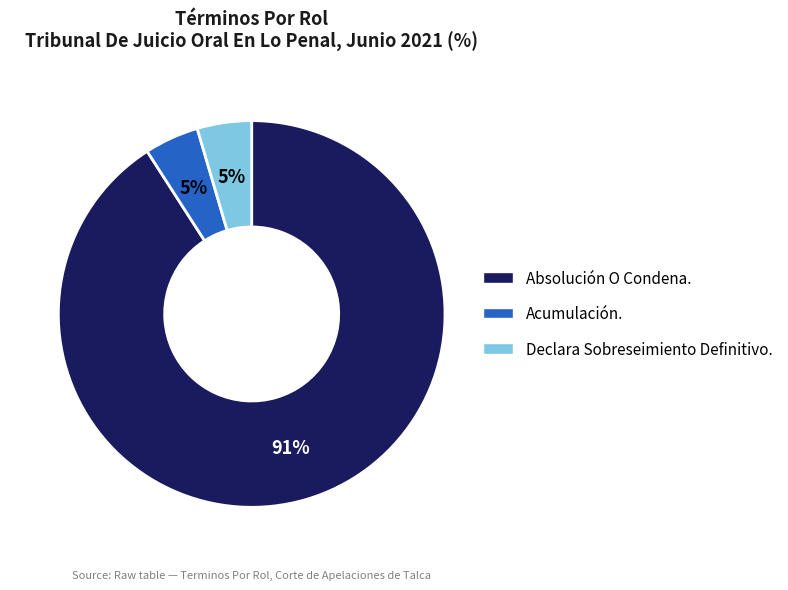

To the nearest percent, what is the average slice percentage?

33%